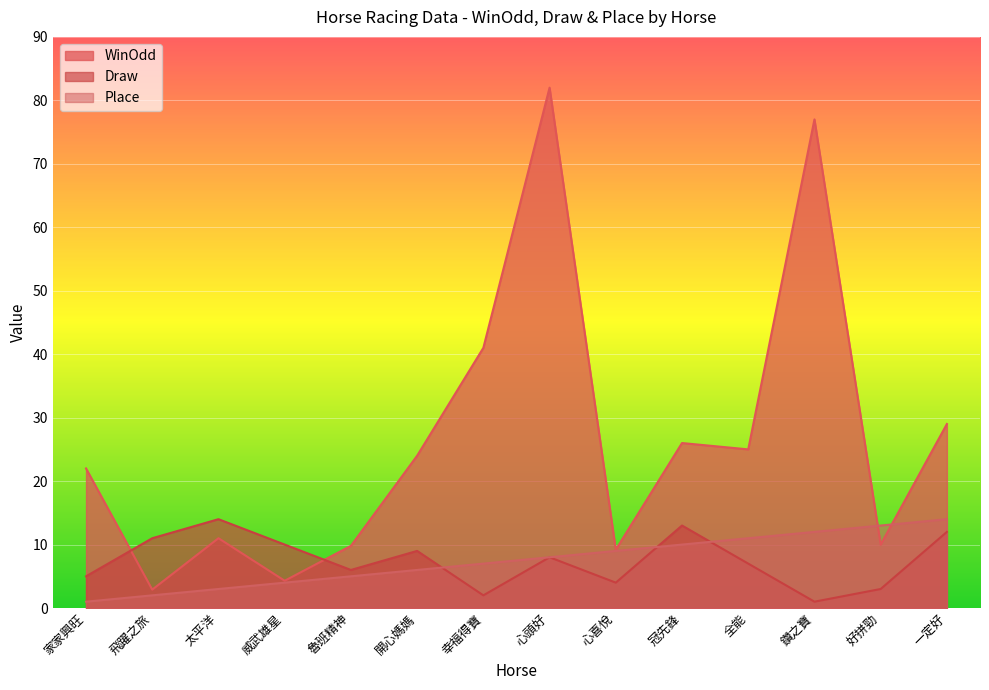

The value of Draw at 太平洋 is 14.0. True or false?

True